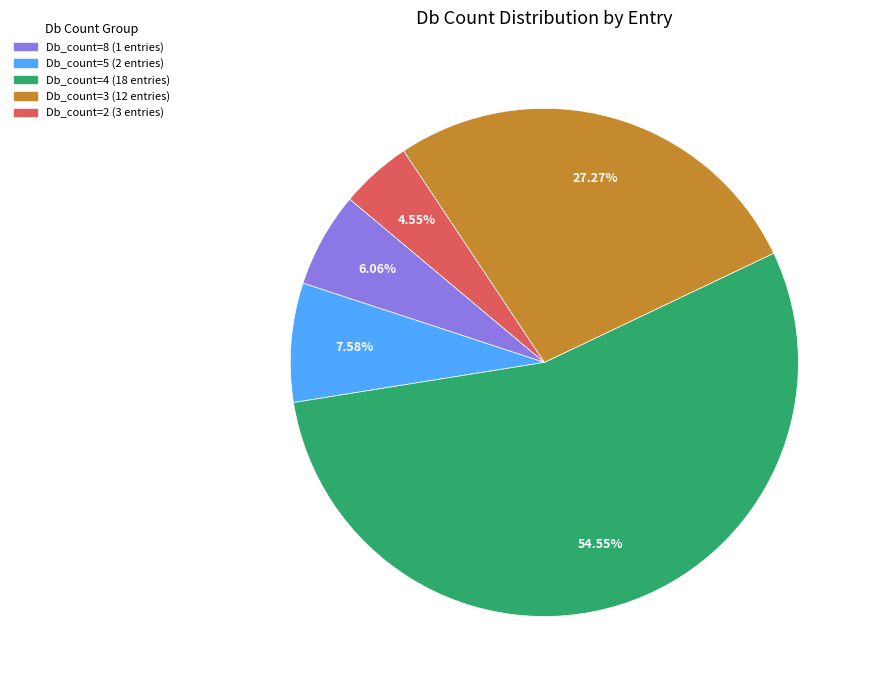

Count the number of slices in the pie.

5